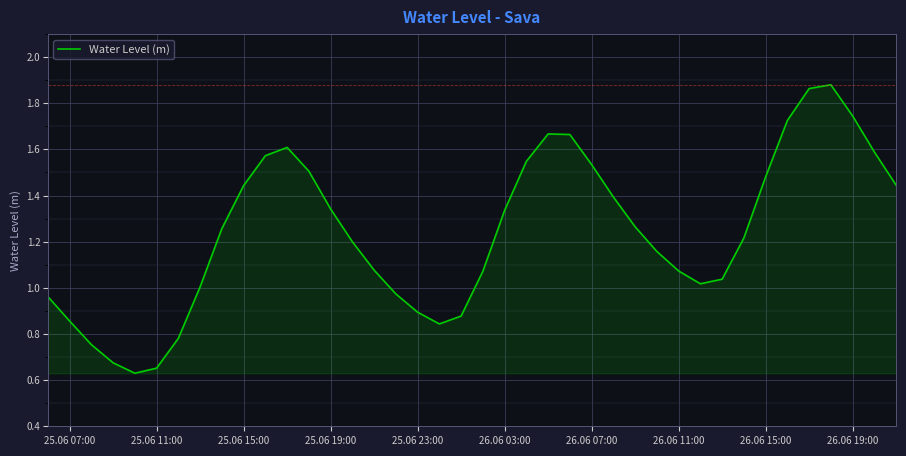

How many interior local peaks (higher than both neighbors) does the data have?

3